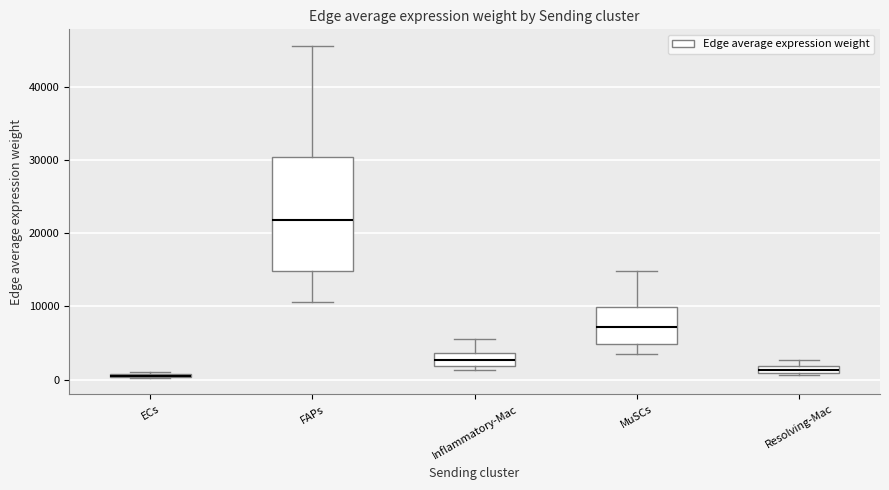

Where is the upper edge of the box for ECs on the y-axis? The values are not printed on the chart, so give them approximately, as read against the axis.

1000